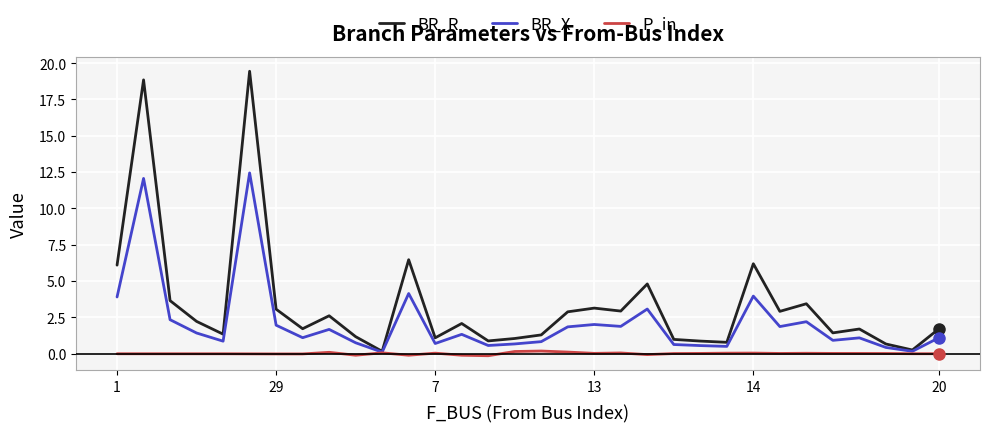

What is the greatest value displayed?

19.4